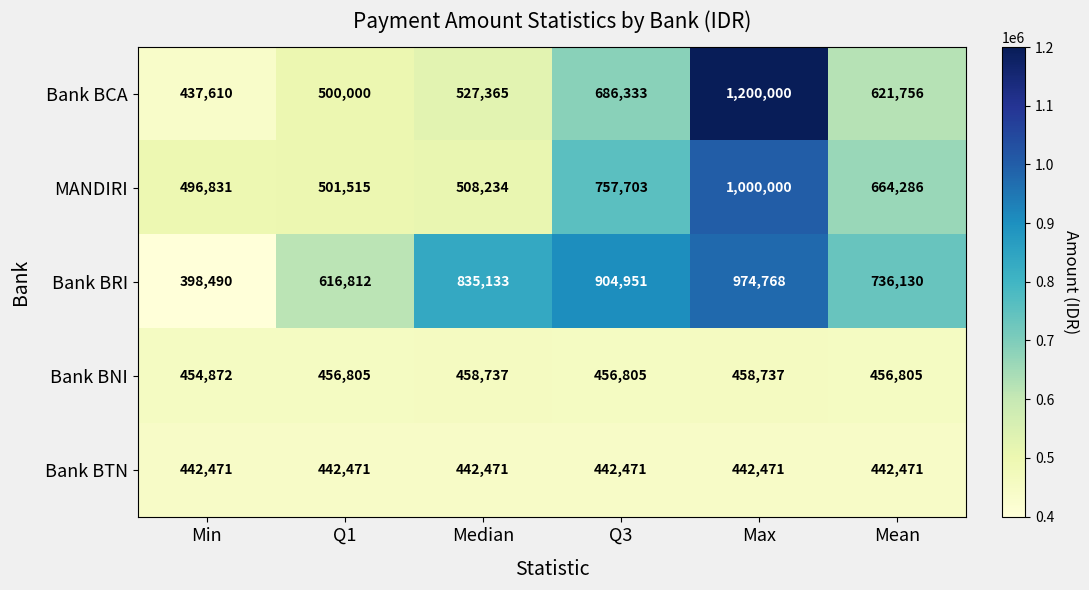

Count the number of categories in the chart.

6